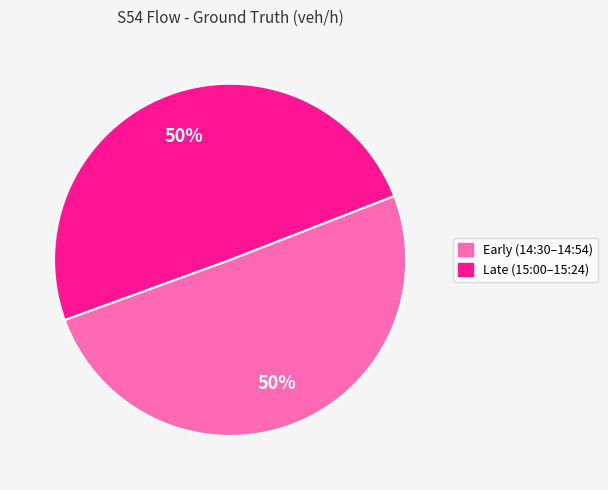

To the nearest percent, what is the average slice percentage?

50%